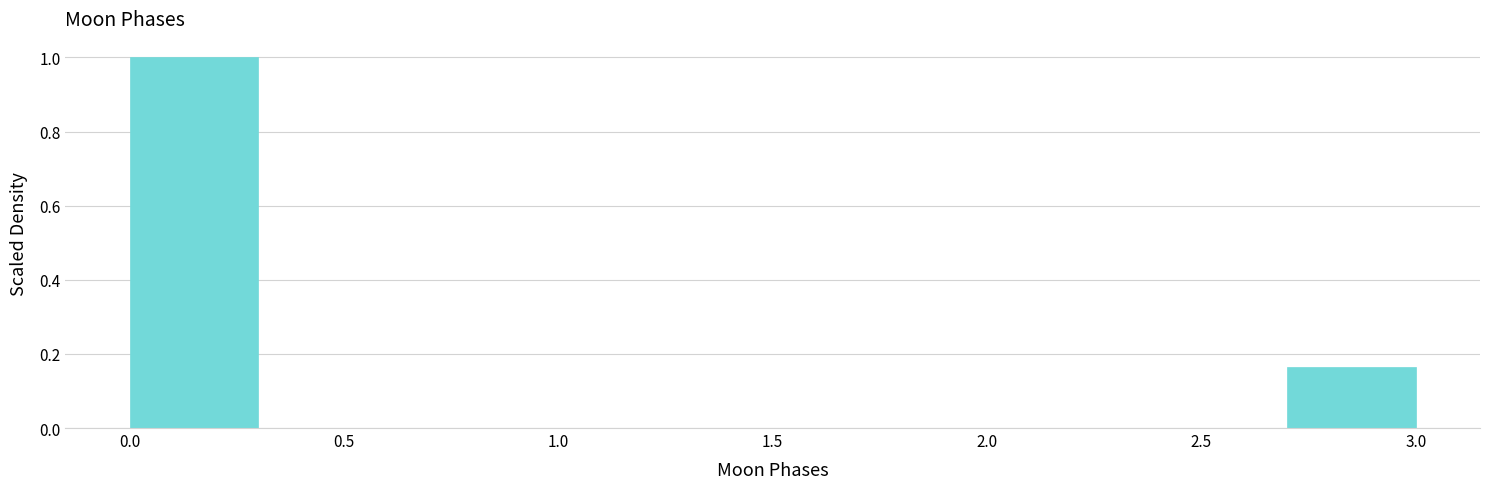

Reading left to right, list every bar in this chart as the range it spans on the x-axis followed by its height. The values are not printed on the chart, so give them approximately, as read against the axis.

0.0 to 0.3: 1.00
0.3 to 0.6: 0
0.6 to 0.9: 0
0.9 to 1.2: 0
1.2 to 1.5: 0
1.5 to 1.8: 0
1.8 to 2.1: 0
2.1 to 2.4: 0
2.4 to 2.7: 0
2.7 to 3.0: 0.16